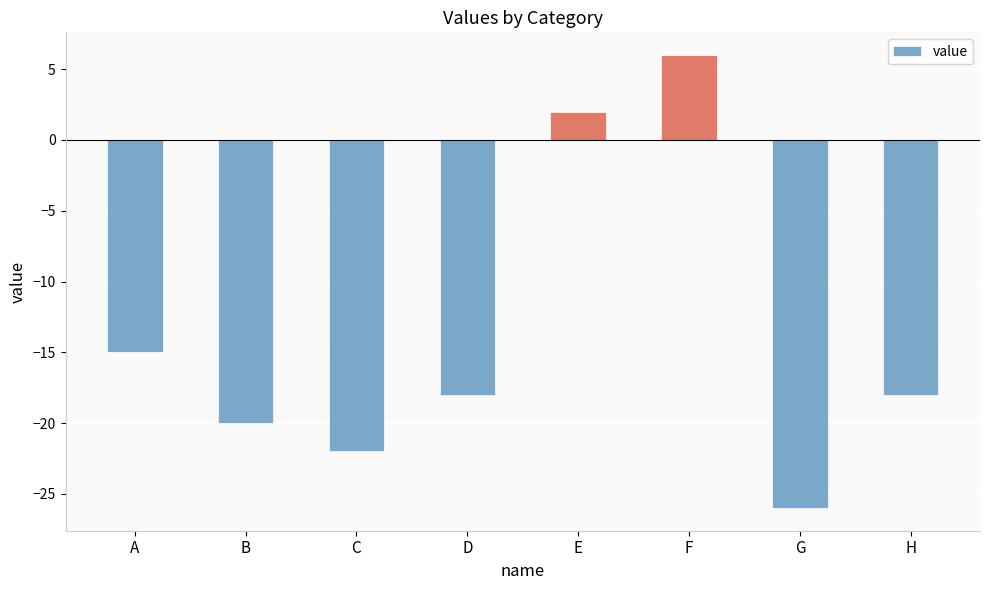

What is the difference between the values at H and C?

4